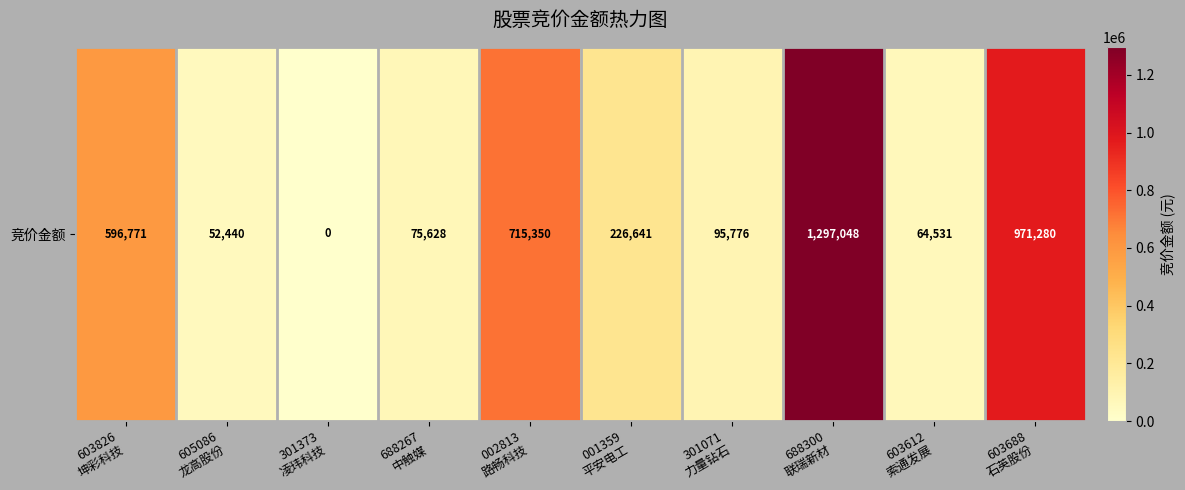

At which category does the chart reach its minimum across all series?

301373
凌玮科技